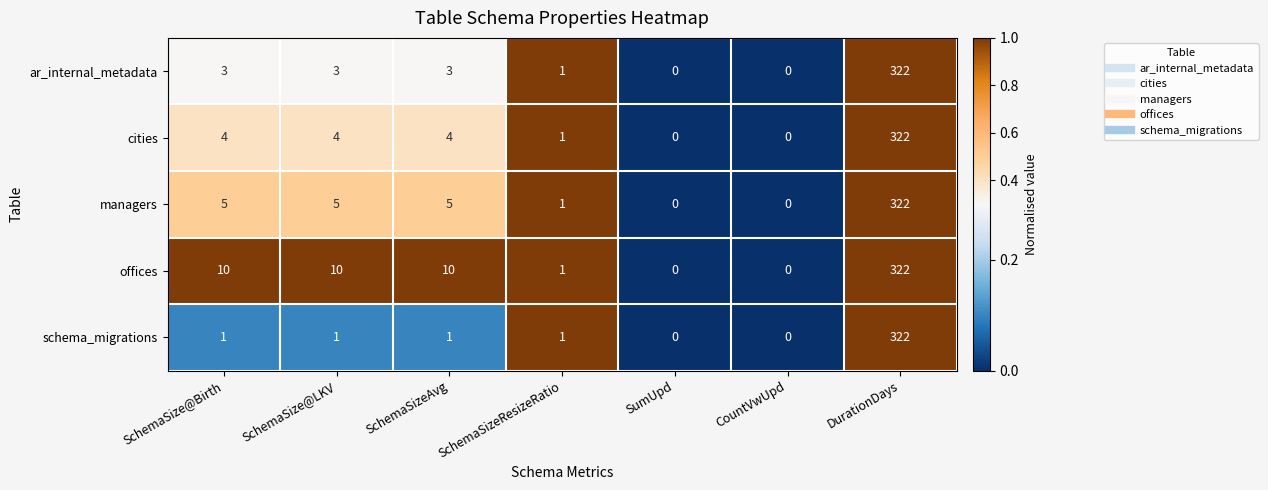

The offices series shows 123 at SumUpd. True or false?

False